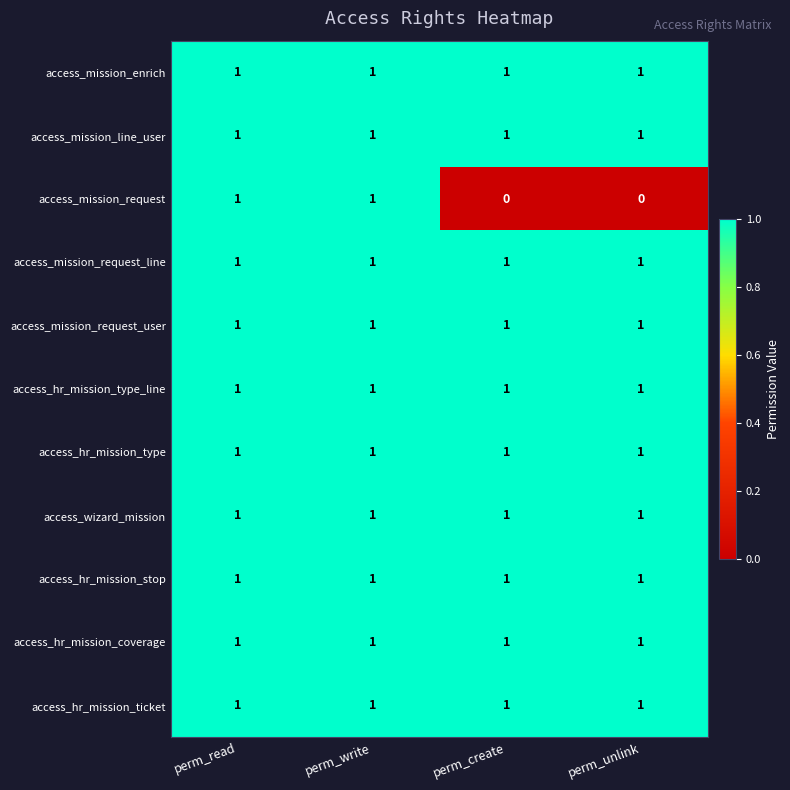

Is it true that access_mission_enrich equals 0 at perm_read?

False